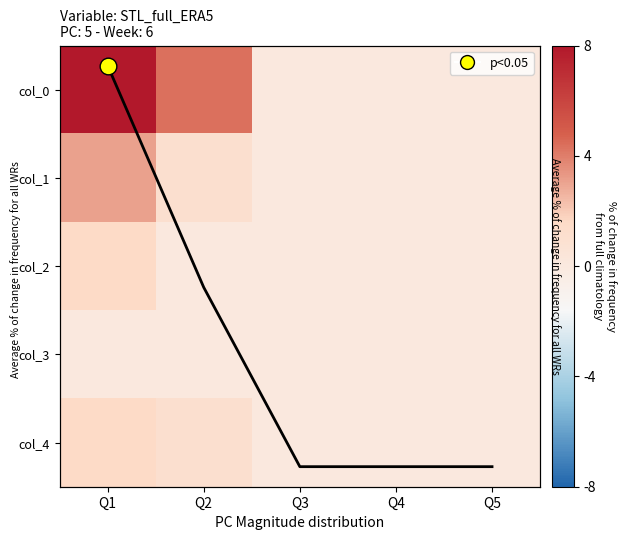

What is the total value across all series at Q1?

11.6